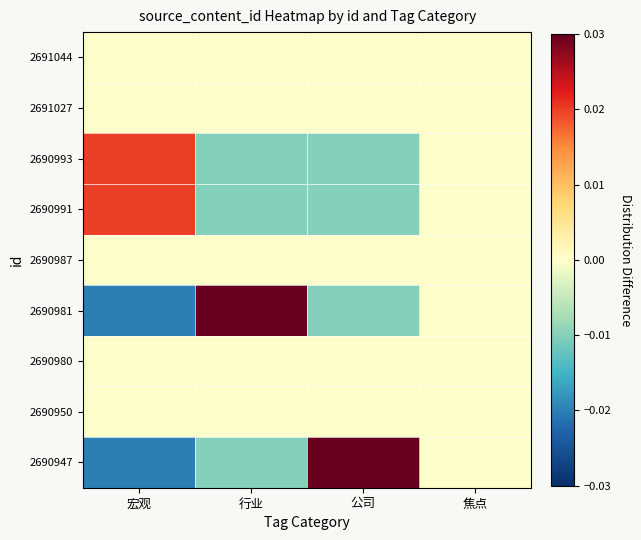

Which series has the widest spread of values?

2690981